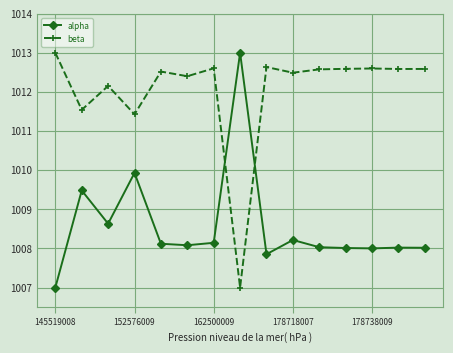

Reading left to right, extract all data points from this chart.

alpha: 1007.0	1009.5	1008.6	1009.9	1008.1	1008.1	1008.1	1013.0	1007.9	1008.2	1008.0	1008.0	1008.0	1008.0	1008.0
beta: 1013.0	1011.5	1012.2	1011.4	1012.5	1012.4	1012.6	1007.0	1012.6	1012.5	1012.6	1012.6	1012.6	1012.6	1012.6